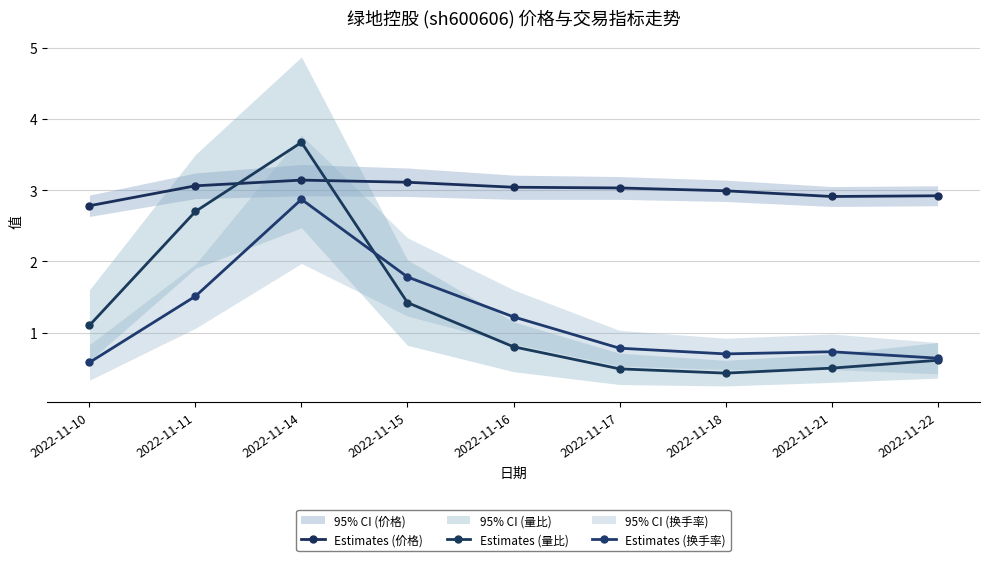

What is the difference between the second highest and second lowest values in the Estimates (价格) series?

0.2